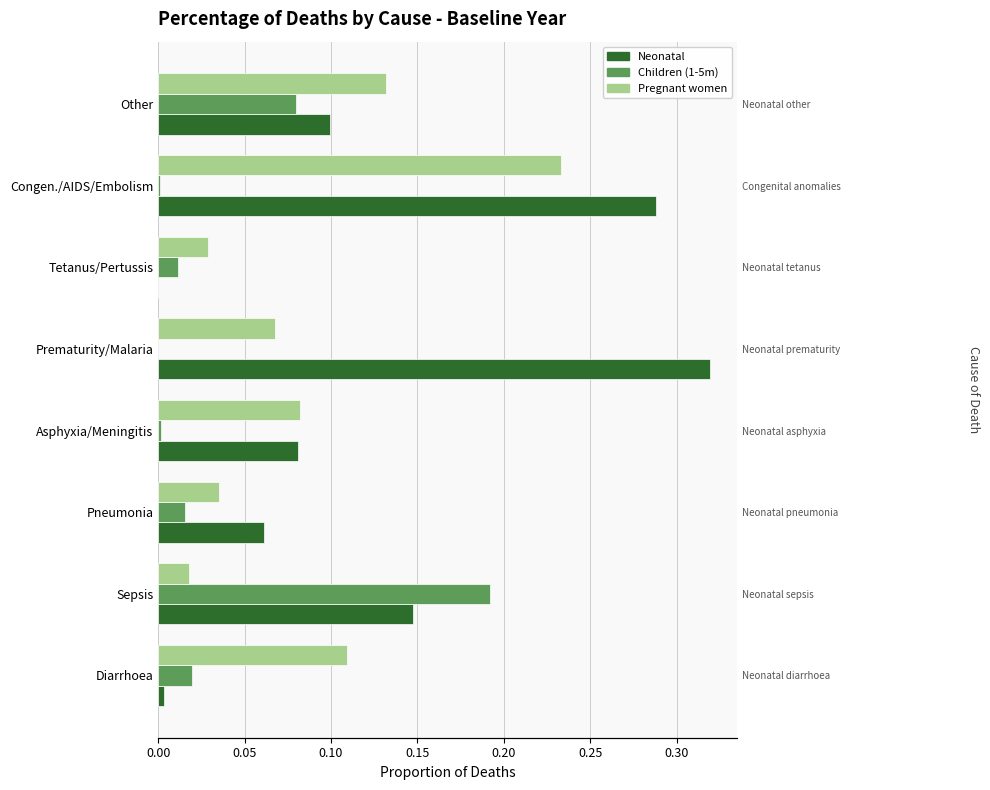

True or false: Neonatal has a value of 0.1 at Other.

True